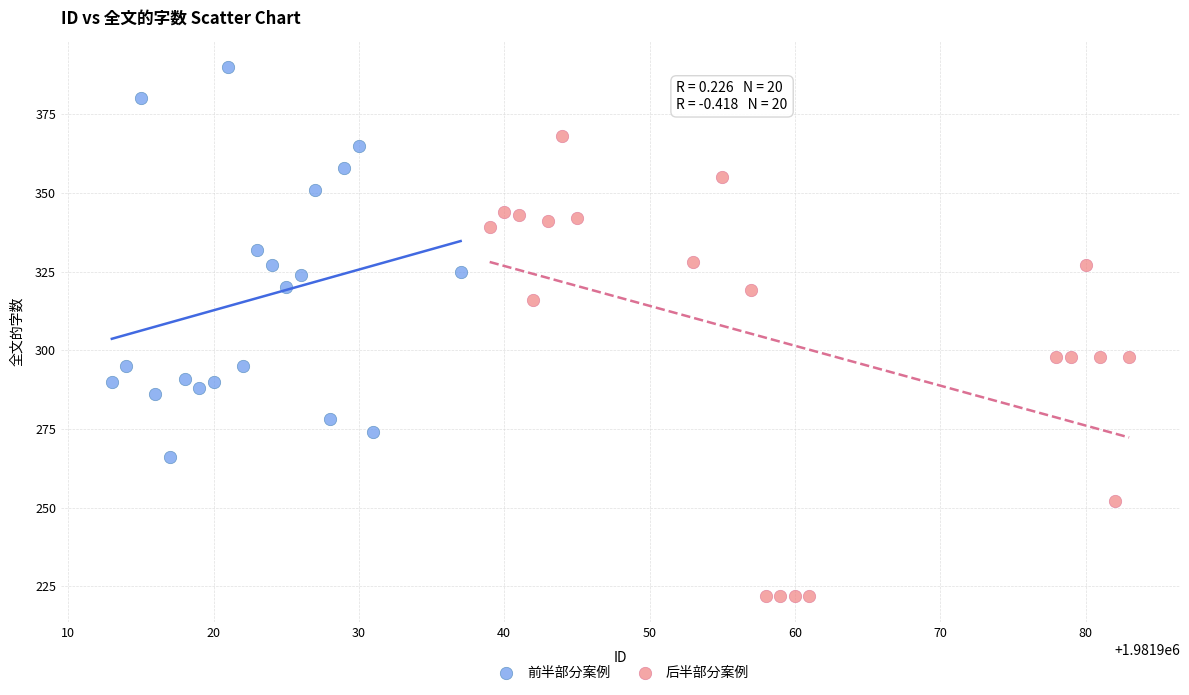

Which series reaches the minimum Y coordinate?

后半部分案例